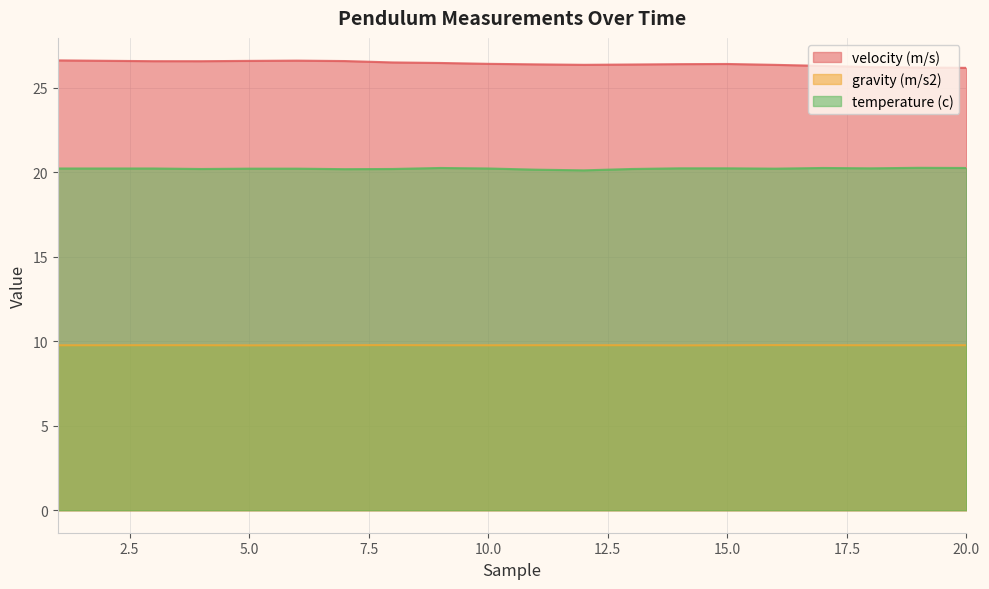

How many lines are shown in the chart?

3